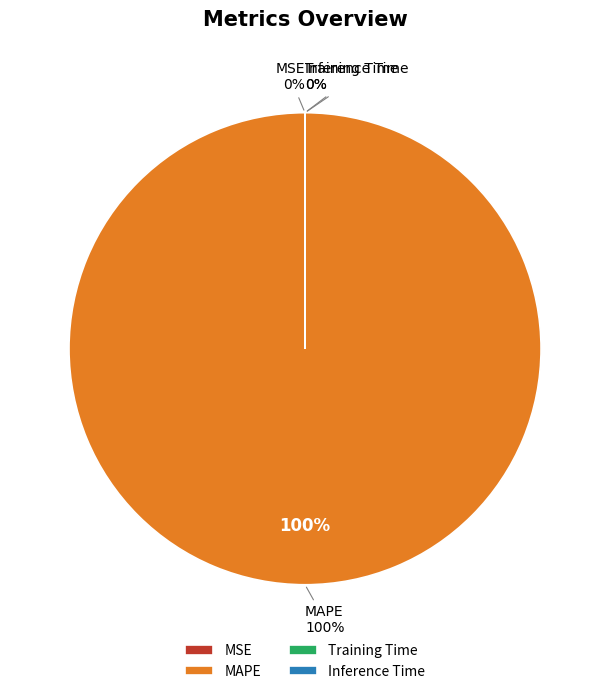

To the nearest percent, what is the average slice percentage?

25%